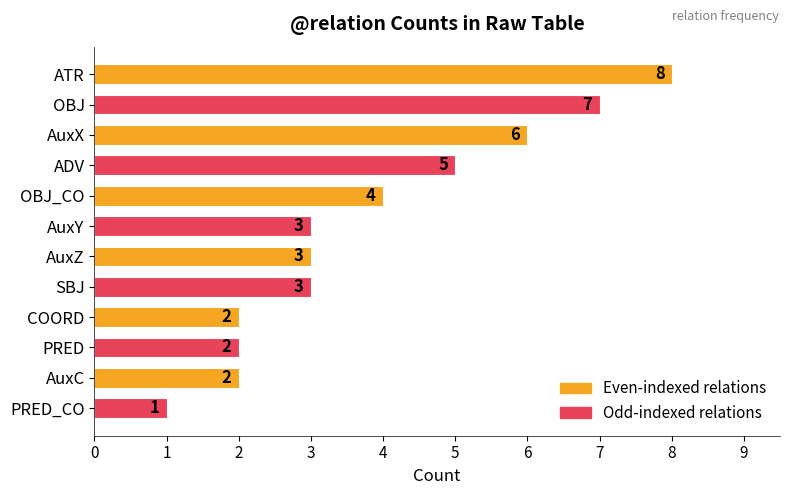

Which label corresponds to the smallest value in the chart?

PRED_CO